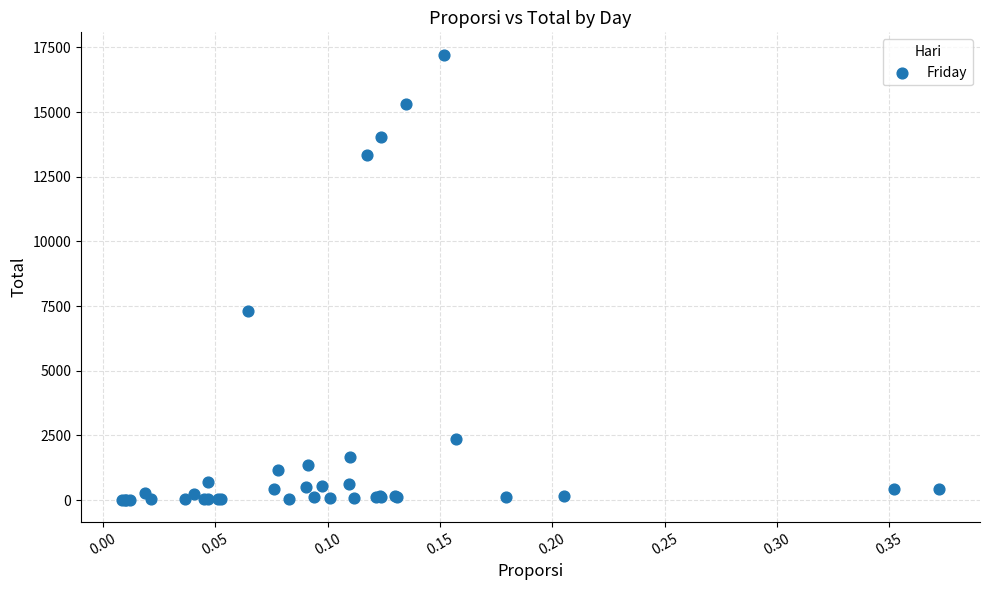

What Y value in the scatter plot is closest to 8617?

7309.5